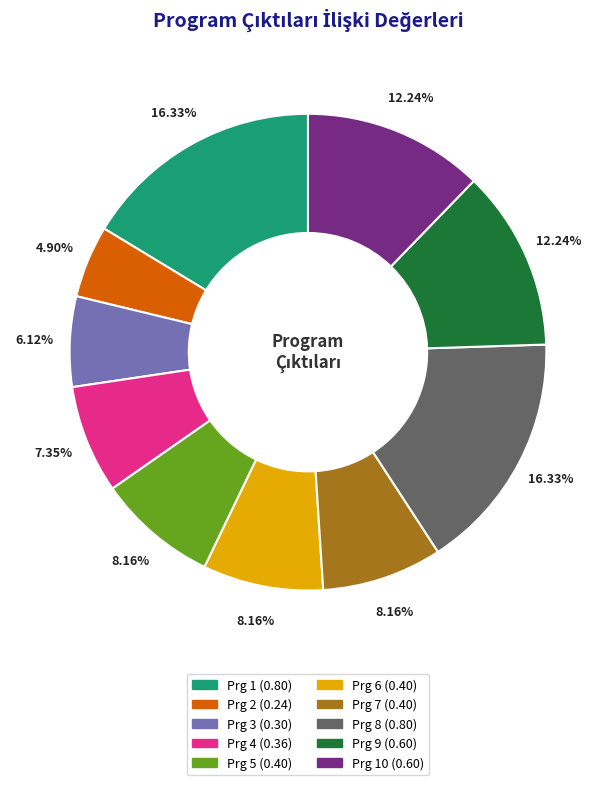

Is there a majority slice in this chart?

No